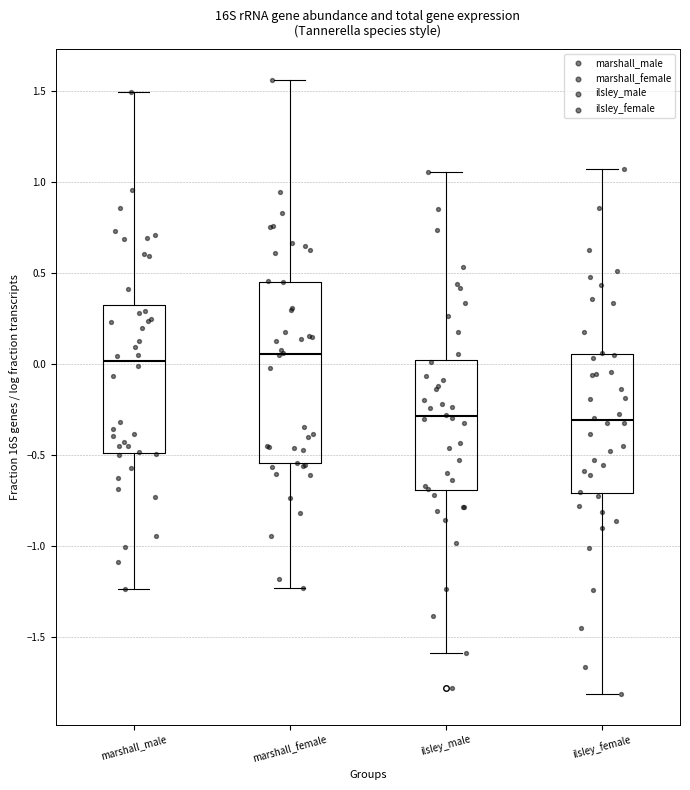

Reading left to right, transcribe this box plot: for each box, give where its median line is, the range the box spans, and where its two whiskers end, as read against the y-axis. The values are not printed on the chart, so give them approximately, as read against the axis.

marshall_male: median 0.00, box -0.50 to 0.30, whiskers -1.25 to 1.50
marshall_female: median 0.05, box -0.55 to 0.45, whiskers -1.25 to 1.55
ilsley_male: median -0.30, box -0.70 to 0.00, whiskers -1.60 to 1.05
ilsley_female: median -0.30, box -0.70 to 0.05, whiskers -1.80 to 1.05